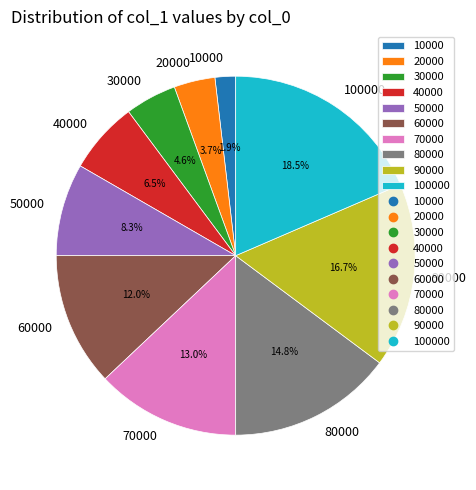

Does any single category account for the majority?

No